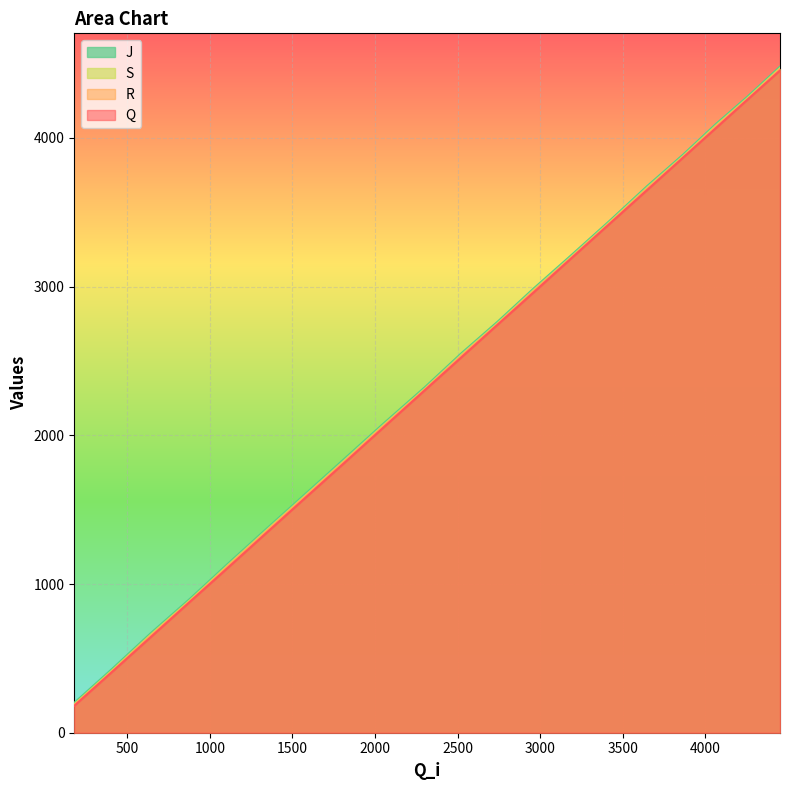

What is the value of the Q point at the 19th from the left?

4261